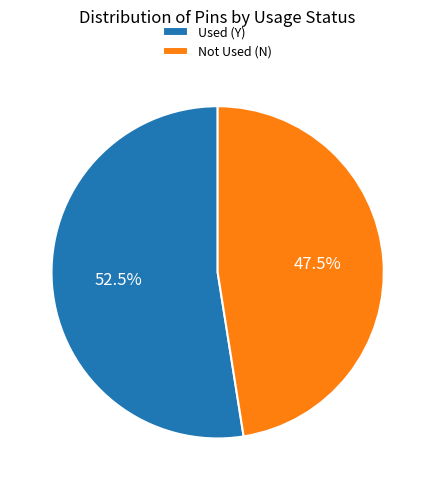

Combined, what portion of the pie is Not Used (N) and Used (Y)?

100.0%